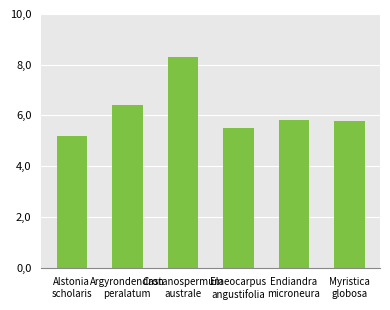

Approximately how many times larger is the value at Argyrondendron
peralatum compared to Endiandra
microneura?

1.1